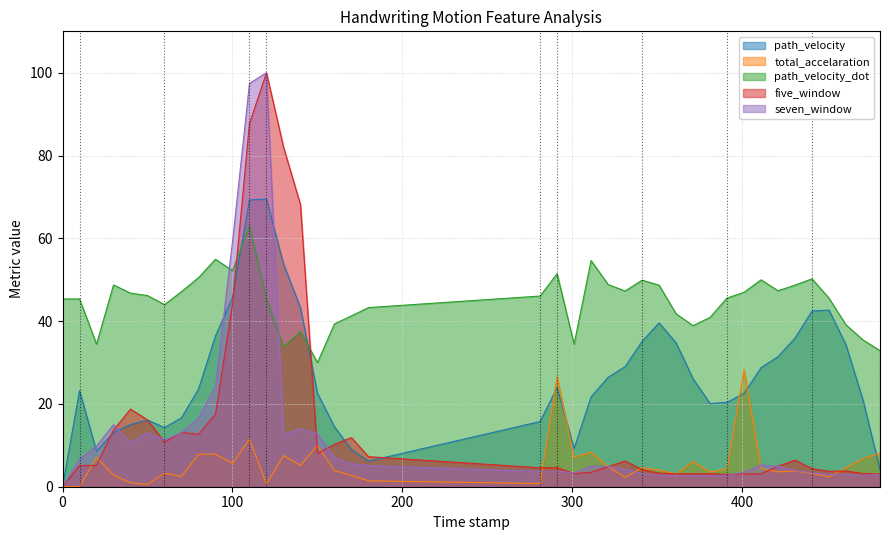

Reading left to right, what are all the values shown in this chart?

path_velocity: 0.0=0.0	10.0=23.2	20.0=8.6	30.0=13.1	40.0=15.0	50.0=16.1	60.0=14.3	70.0=16.7	80.0=23.6	90.0=36.5	100.0=45.7	110.0=69.3	120.0=69.5	130.0=53.8	140.0=43.2	150.0=22.6	160.0=14.5	170.0=9.0	180.0=6.2	281.0=15.7	291.0=23.9	301.0=9.2	311.0=21.7	321.0=26.4	331.0=29.0	341.0=35.1	351.0=39.6	361.0=34.8	371.0=26.1	381.0=20.1	391.0=20.4	401.0=22.5	411.0=28.7	421.0=31.4	431.0=35.9	441.0=42.4	451.0=42.7	461.0=34.3	471.0=20.9	481.0=4.1
total_accelaration: 0.0=0.0	10.0=0.0	20.0=7.1	30.0=2.8	40.0=0.9	50.0=0.6	60.0=3.2	70.0=2.5	80.0=7.8	90.0=7.9	100.0=5.6	110.0=11.5	120.0=0.7	130.0=7.5	140.0=5.1	150.0=10.0	160.0=3.9	170.0=2.7	180.0=1.4	281.0=0.8	291.0=26.6	301.0=7.1	311.0=8.3	321.0=4.9	331.0=2.2	341.0=4.6	351.0=4.0	361.0=3.1	371.0=6.1	381.0=3.6	391.0=4.3	401.0=28.4	411.0=4.4	421.0=3.6	431.0=3.8	441.0=3.2	451.0=2.4	461.0=4.6	471.0=6.8	481.0=8.1
path_velocity_dot: 0.0=45.4	10.0=45.4	20.0=34.4	30.0=48.7	40.0=46.8	50.0=46.2	60.0=44.0	70.0=47.1	80.0=50.5	90.0=54.9	100.0=52.2	110.0=62.9	120.0=45.5	130.0=33.7	140.0=37.5	150.0=30.0	160.0=39.3	170.0=41.3	180.0=43.3	281.0=46.1	291.0=51.5	301.0=34.4	311.0=54.6	321.0=48.8	331.0=47.3	341.0=49.9	351.0=48.7	361.0=41.8	371.0=38.9	381.0=40.9	391.0=45.6	401.0=47.0	411.0=50.0	421.0=47.3	431.0=48.7	441.0=50.2	451.0=45.5	461.0=39.1	471.0=35.4	481.0=32.9
five_window: 0.0=0.0	10.0=5.1	20.0=5.1	30.0=13.7	40.0=18.7	50.0=16.1	60.0=10.8	70.0=13.1	80.0=12.7	90.0=17.5	100.0=44.0	110.0=87.8	120.0=100.0	130.0=82.1	140.0=68.1	150.0=8.1	160.0=10.2	170.0=11.9	180.0=7.3	281.0=4.6	291.0=4.6	301.0=3.2	311.0=3.5	321.0=4.9	331.0=6.2	341.0=4.1	351.0=3.3	361.0=3.1	371.0=3.1	381.0=3.1	391.0=3.0	401.0=3.1	411.0=3.1	421.0=5.0	431.0=6.4	441.0=4.4	451.0=3.7	461.0=3.8	471.0=3.2	481.0=3.1
seven_window: 0.0=0.0	10.0=6.7	20.0=9.8	30.0=15.0	40.0=10.6	50.0=13.1	60.0=11.3	70.0=13.0	80.0=16.5	90.0=24.3	100.0=59.1	110.0=97.4	120.0=100.0	130.0=12.6	140.0=14.0	150.0=12.7	160.0=7.1	170.0=5.6	180.0=5.1	281.0=3.7	291.0=3.8	301.0=3.3	311.0=5.0	321.0=4.9	331.0=4.1	341.0=3.2	351.0=2.8	361.0=2.7	371.0=2.6	381.0=2.7	391.0=2.7	401.0=3.5	411.0=5.2	421.0=4.9	431.0=3.9	441.0=3.4	451.0=3.0	461.0=3.0	471.0=2.8	481.0=2.9